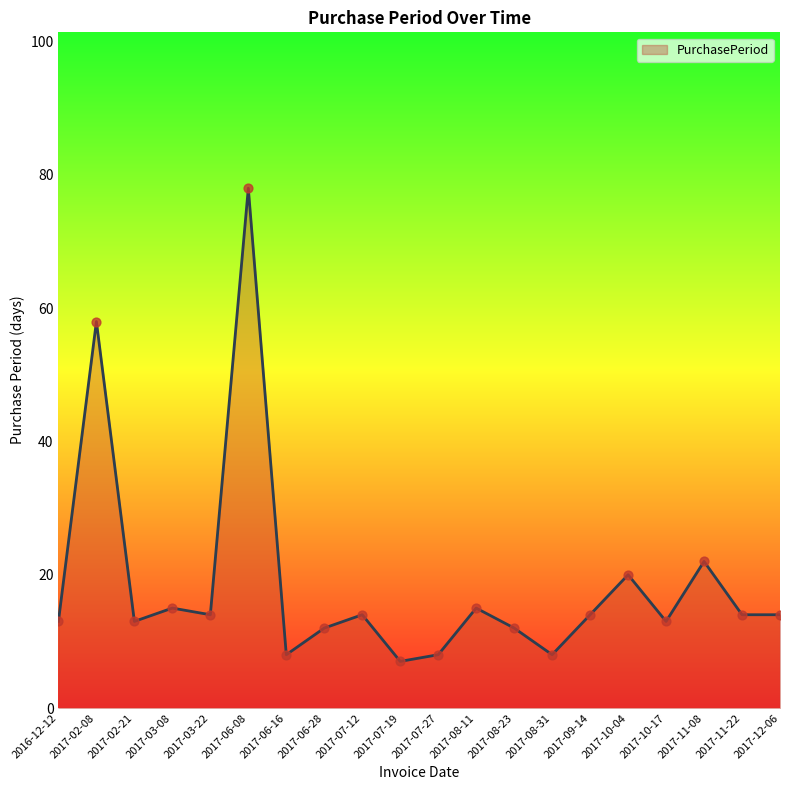

Approximately how many times larger is the value at 2017-07-12 compared to 2017-02-21?

1.1